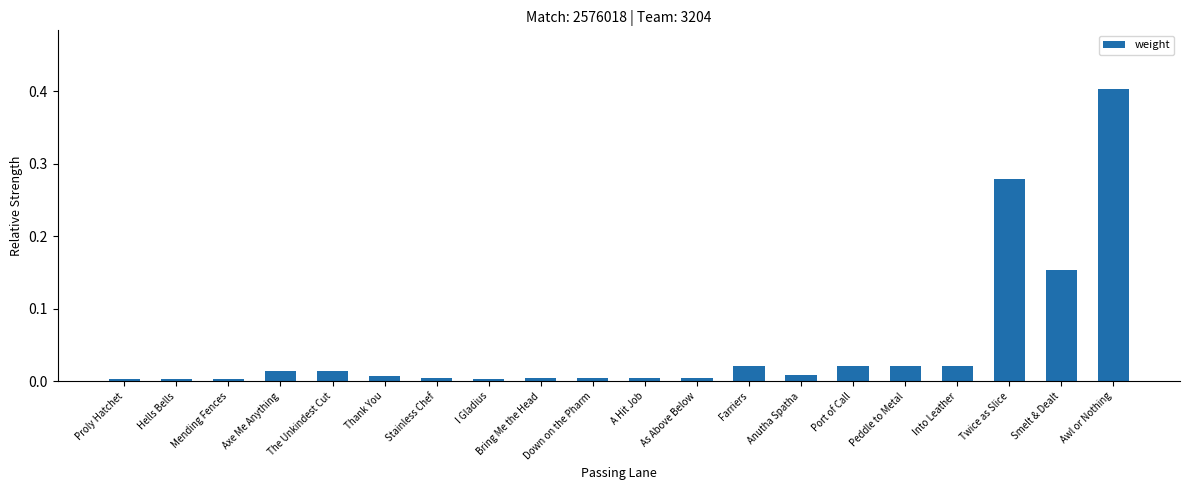

True or false: the data shows 0.0 at The Unkindest Cut.

True